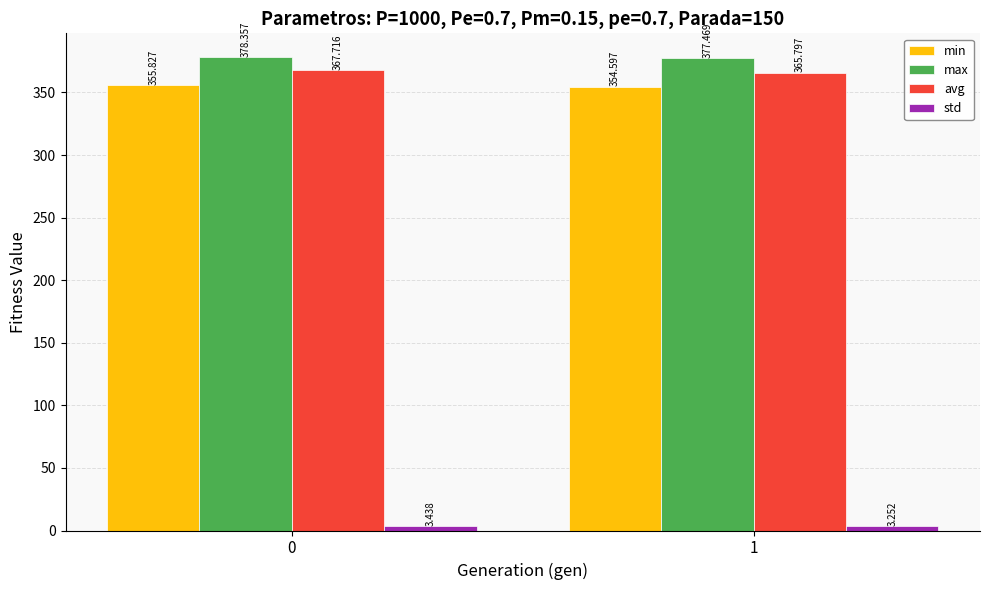

Which series has the largest range (max minus min)?

avg